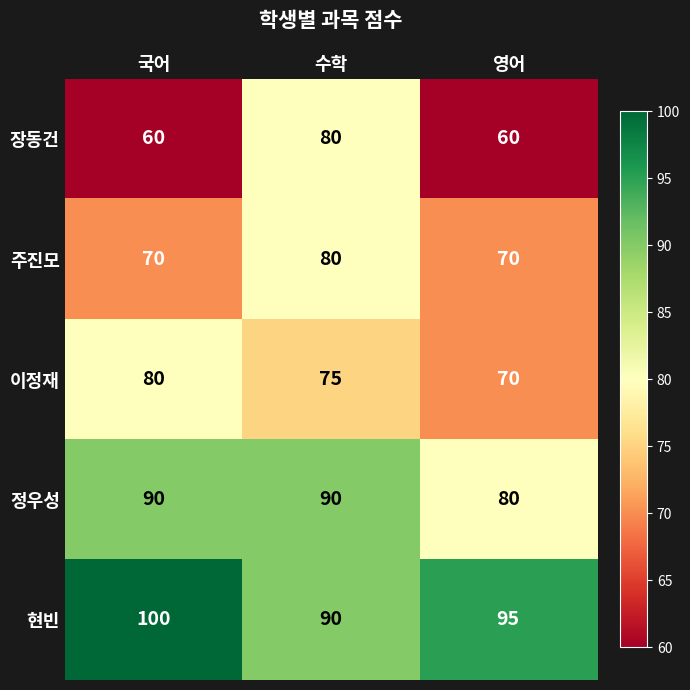

What is the difference between the maximum and minimum values in the 장동건 series?

20